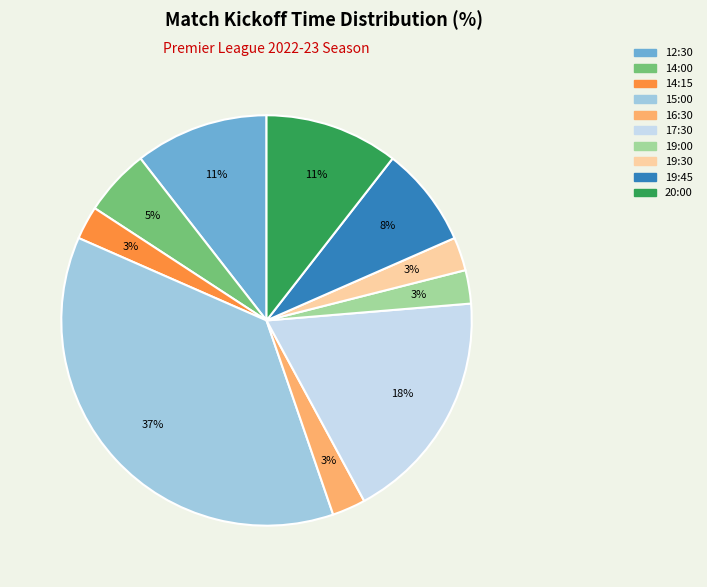

Combined, do 16:30 and 20:00 account for over 50%?

No